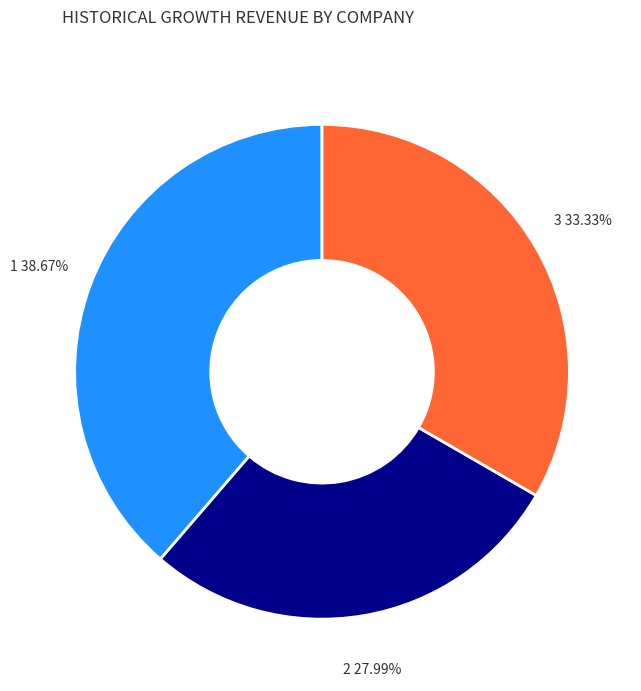

Is there a majority slice in this chart?

No